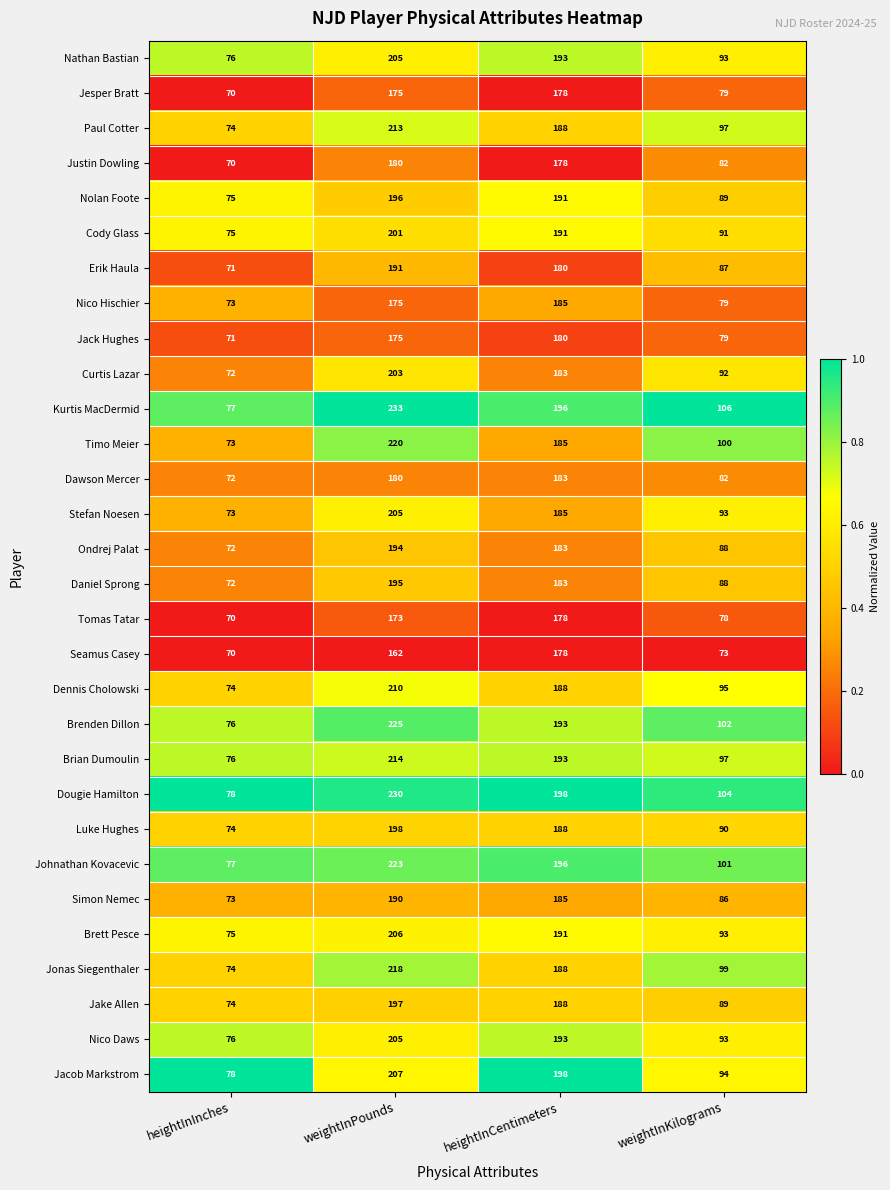

What value does the Stefan Noesen series have at heightInInches?

73